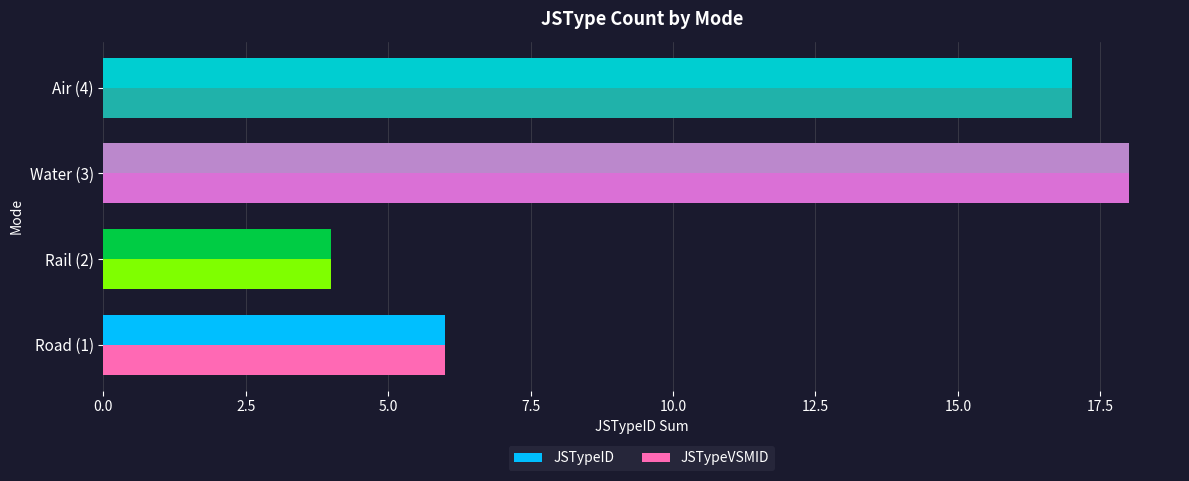

What is the difference between the maximum and minimum values in the JSTypeID series?

14